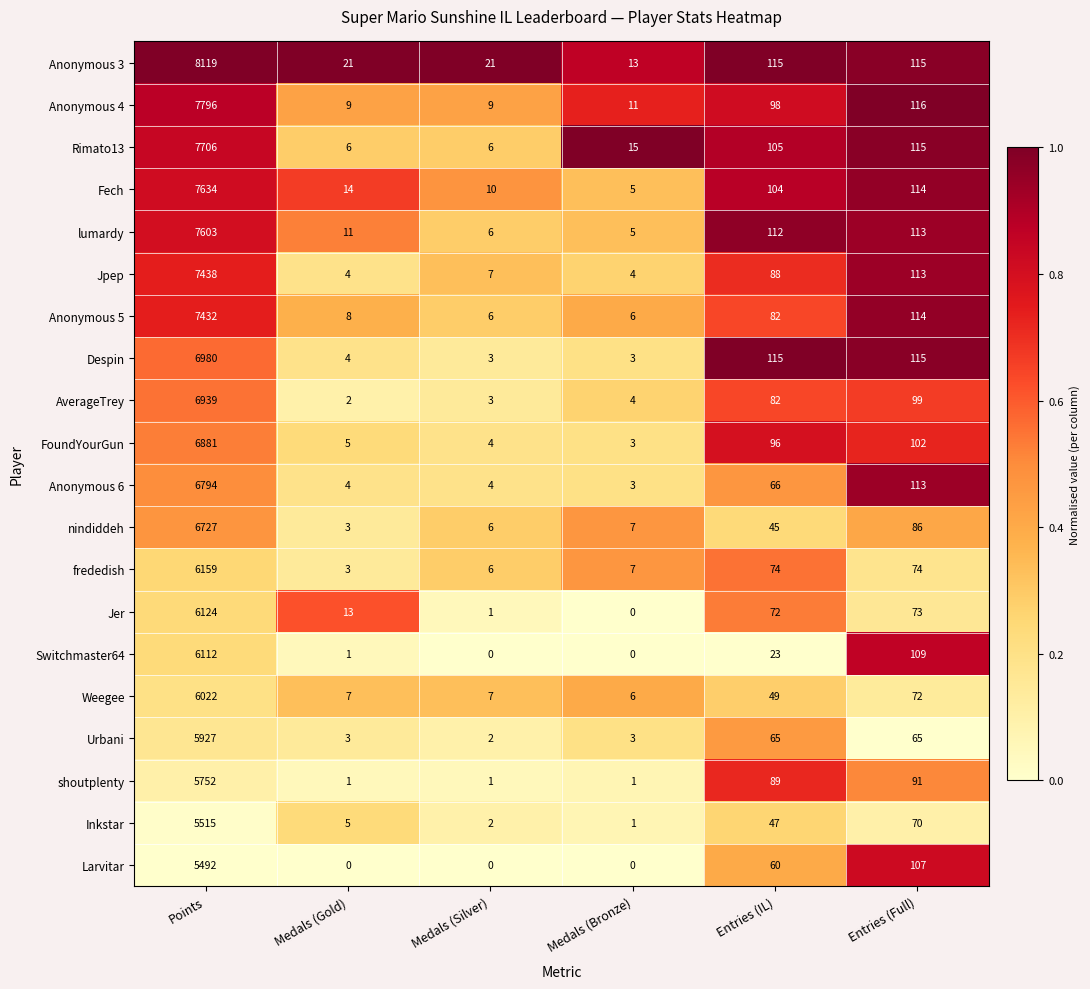

Between Medals (Gold) and Medals (Silver), which series saw the biggest shift?

Jer